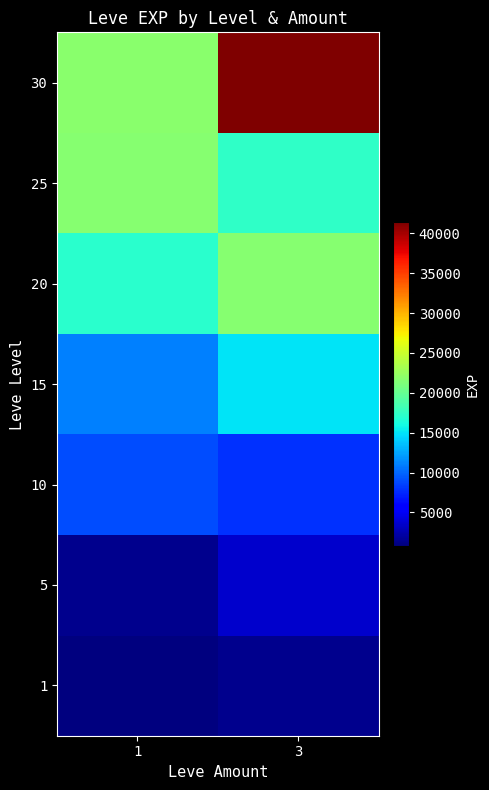

Rank the series by their maximum value, from highest to lowest.

30, 25, 20, 15, 10, 5, 1